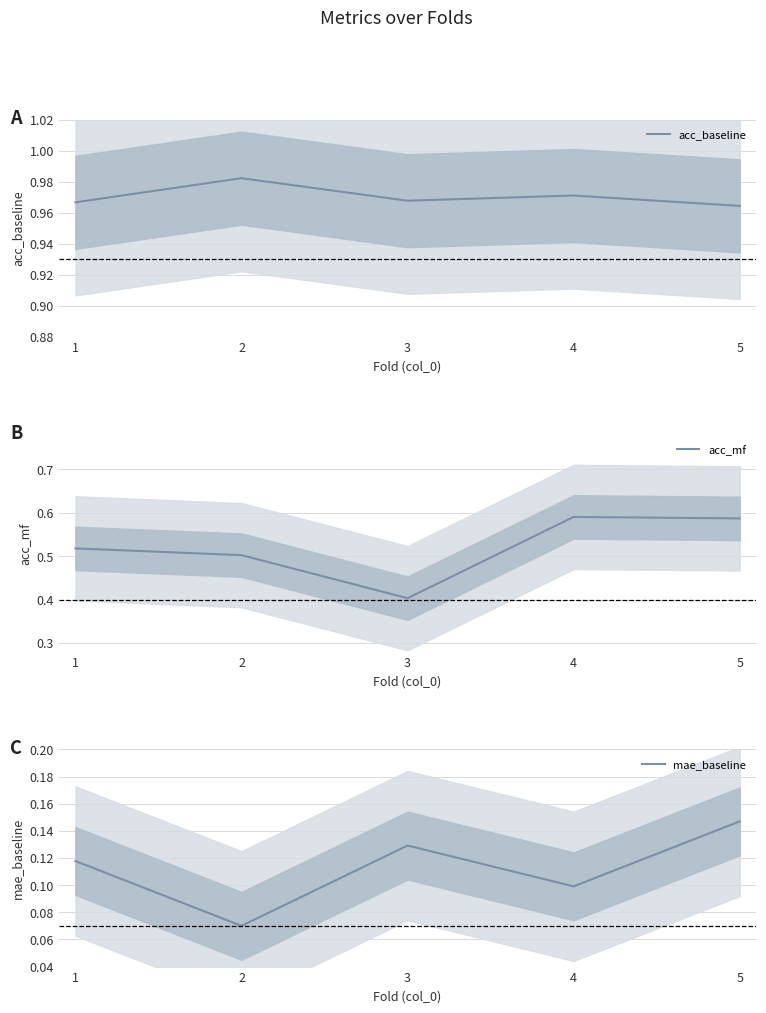

Is this an area chart (filled region under the line)?

No